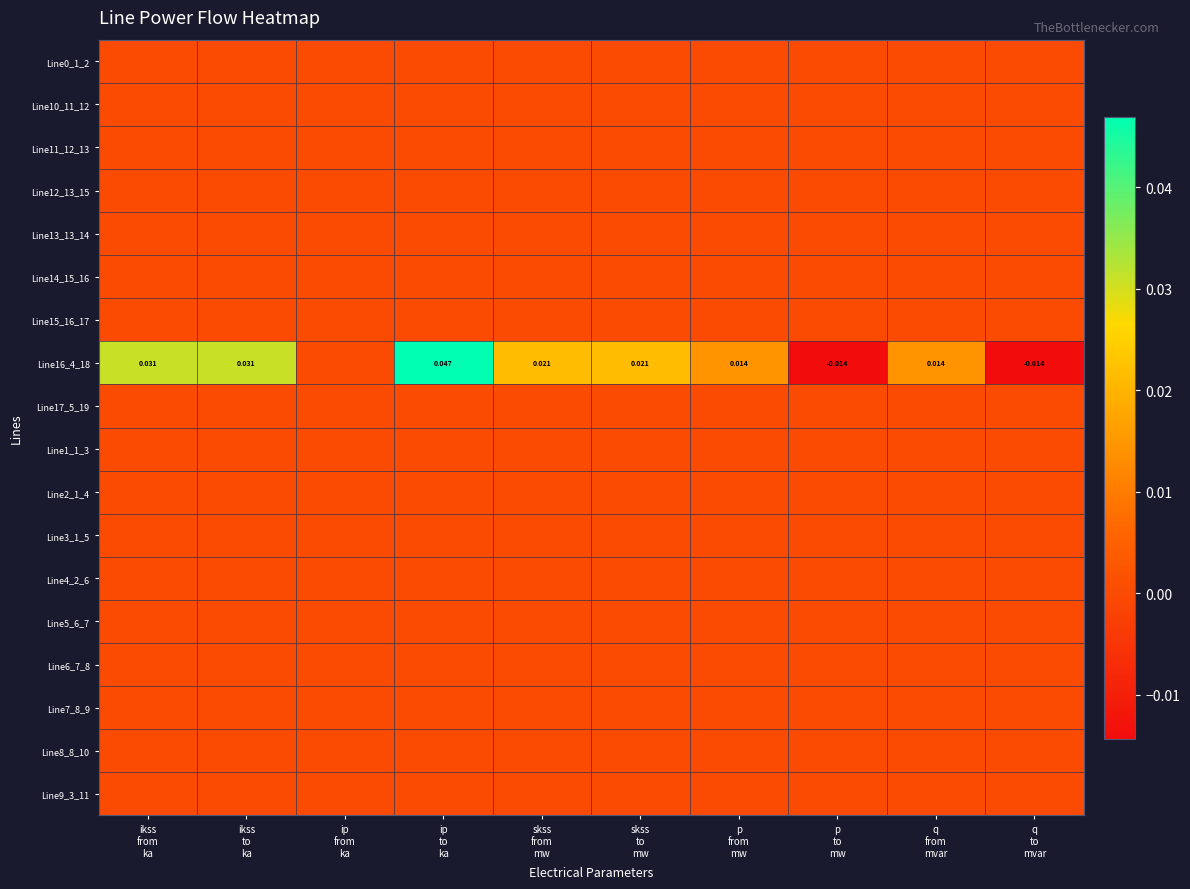

Which series has the widest spread of values?

Line16_4_18